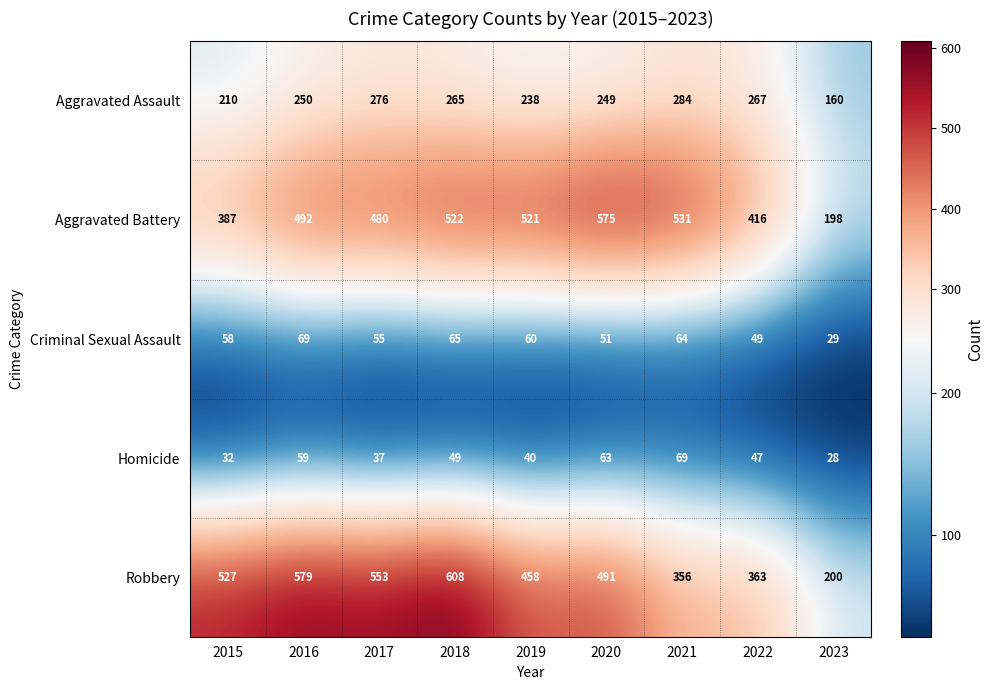

What value does the Robbery series have at 2016, to the nearest 50?

600